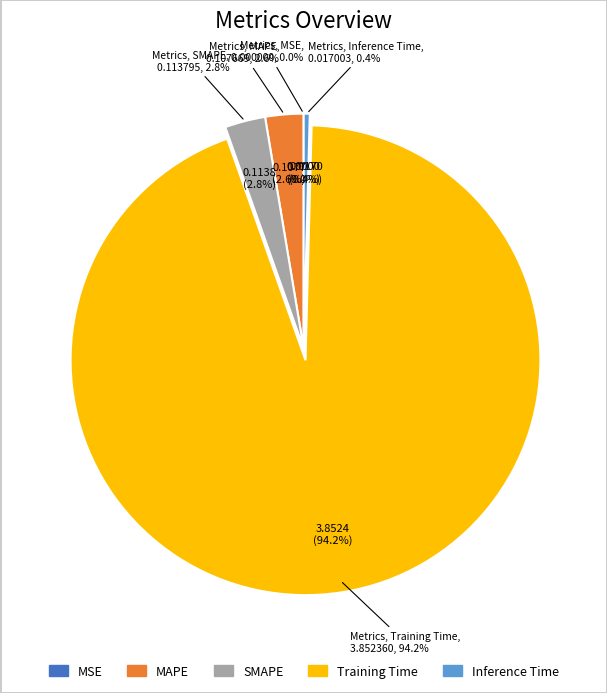

Rank the categories by value from lowest to highest.

MSE, Inference Time, MAPE, SMAPE, Training Time